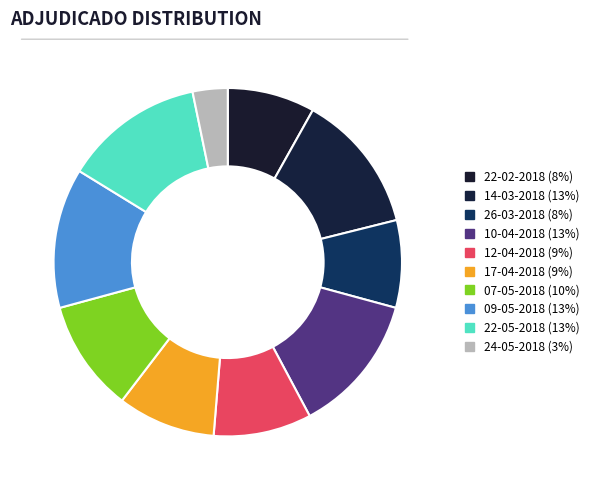

To the nearest percent, what percentage of the pie is 07-05-2018?

10%